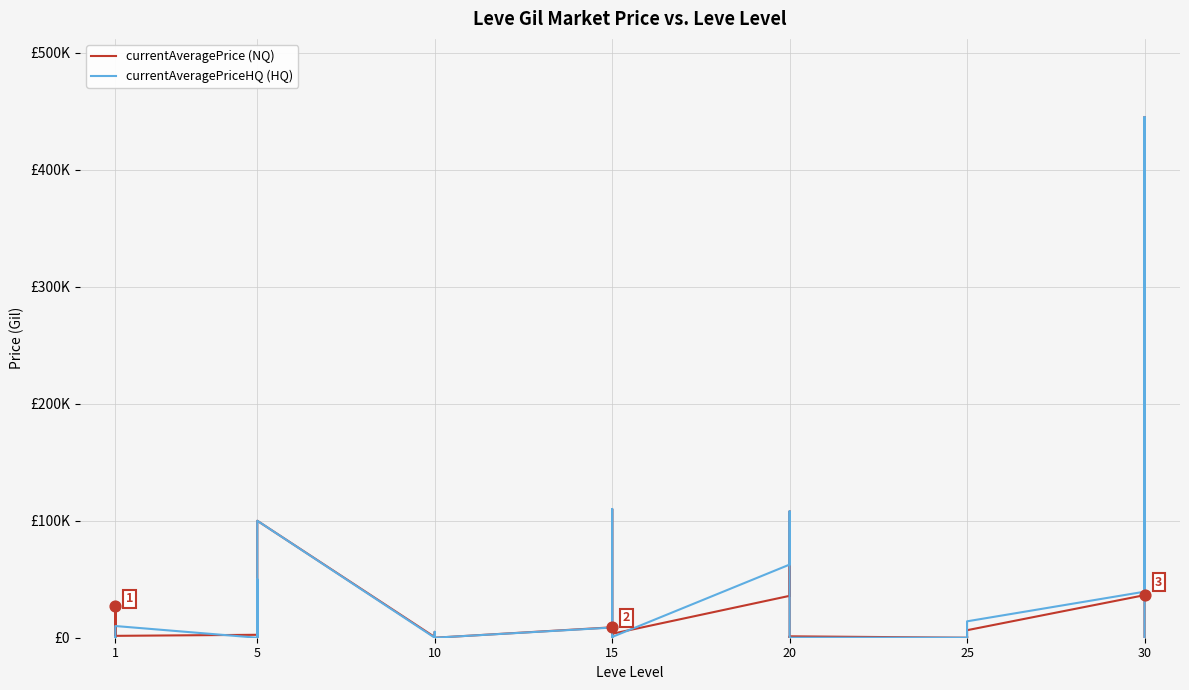

Which series contains the highest Y value?

currentAveragePrice (NQ)